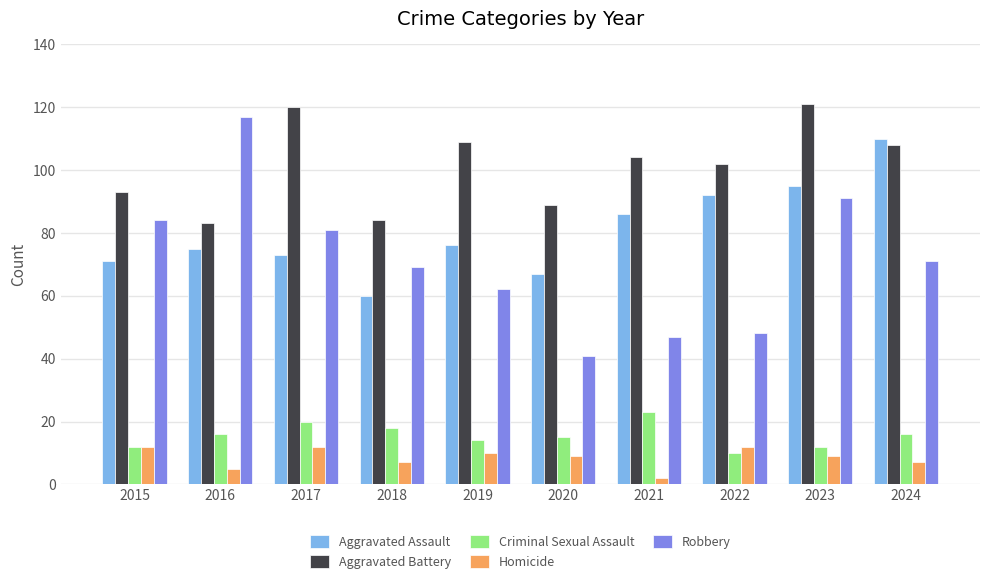

What is the total value across all series at 2018?

238